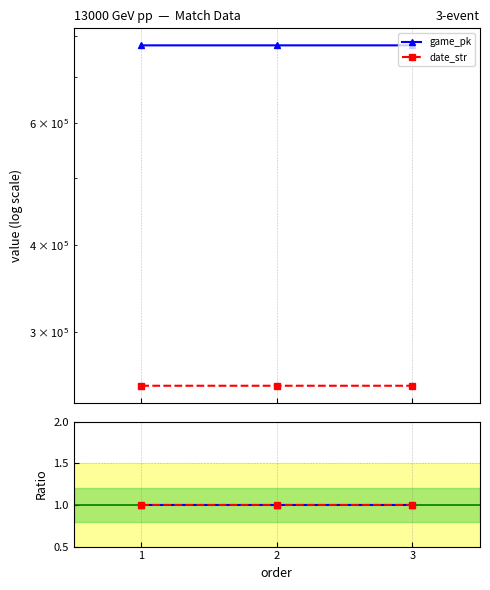

Rank the categories by game_pk value from highest to lowest.

3, 2, 1